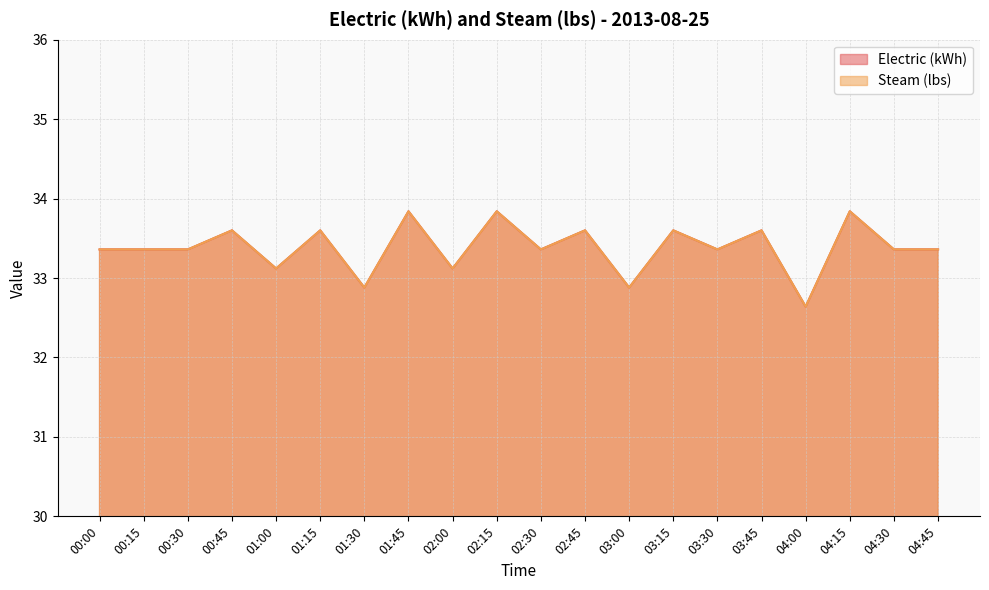

True or false: Steam (lbs) and Electric (kWh) cross at least once.

False